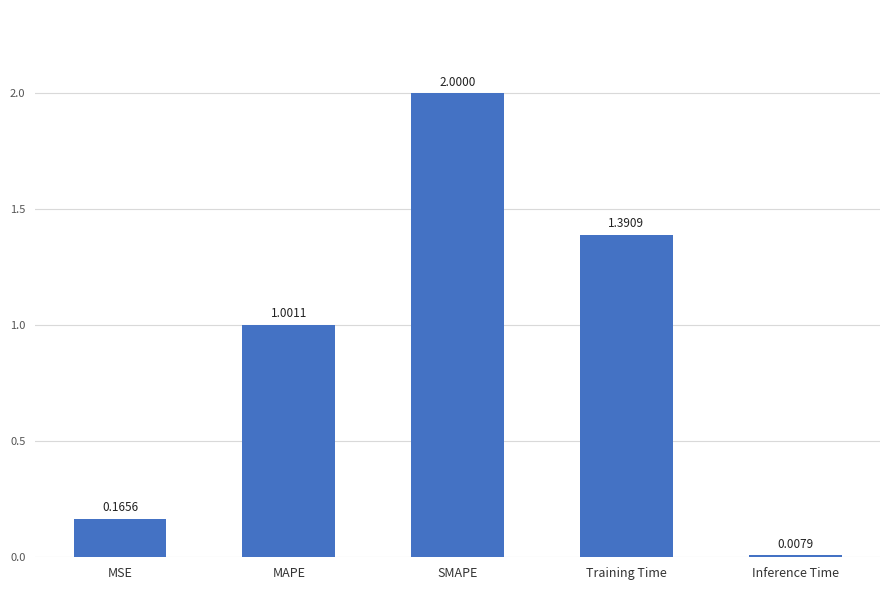

List the labels in order of value, largest first.

SMAPE, Training Time, MAPE, MSE, Inference Time